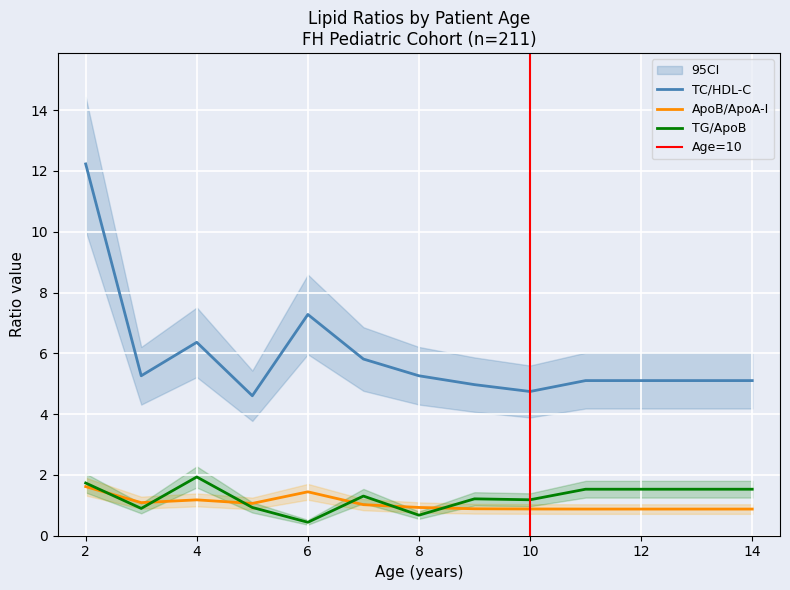

Which has a higher value, 16 or 6?

6